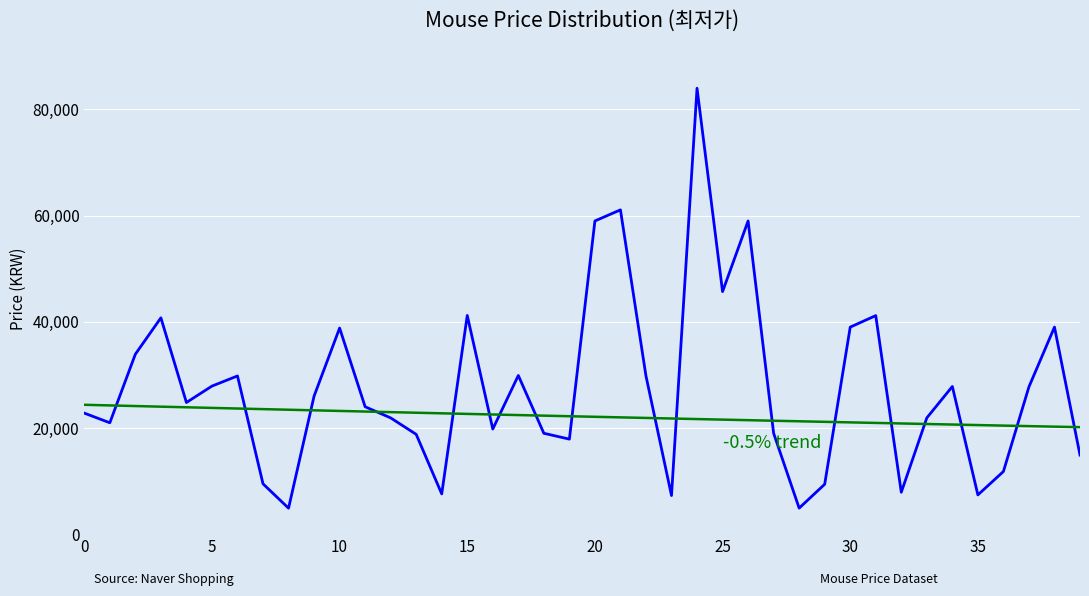

What is the maximum value shown in the chart?

84000.0